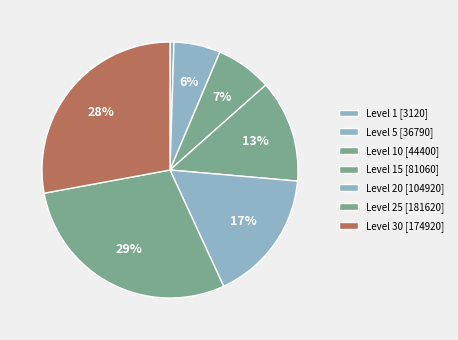

How many slices are in this pie chart?

7